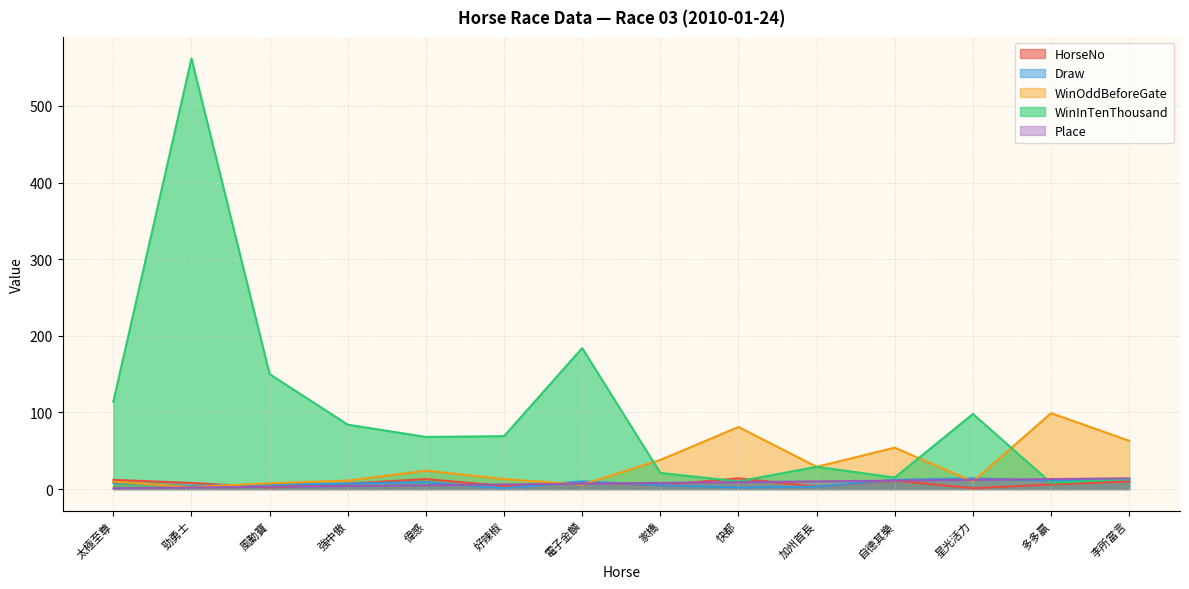

Where do HorseNo and Draw first cross each other?

勁勇士 and 風動寶